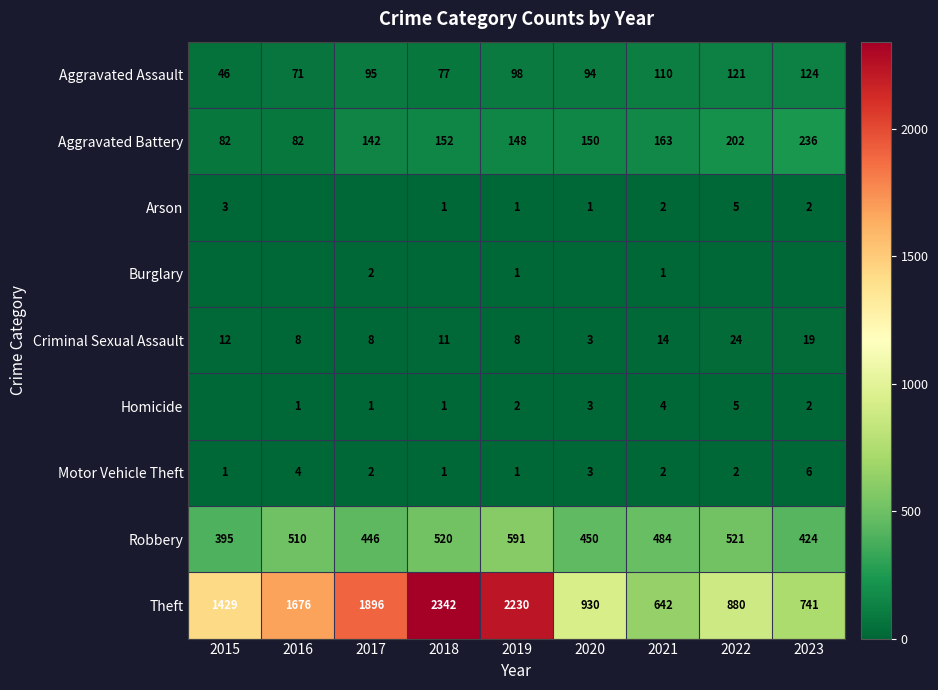

What is the total value across all series at 2019?

3080